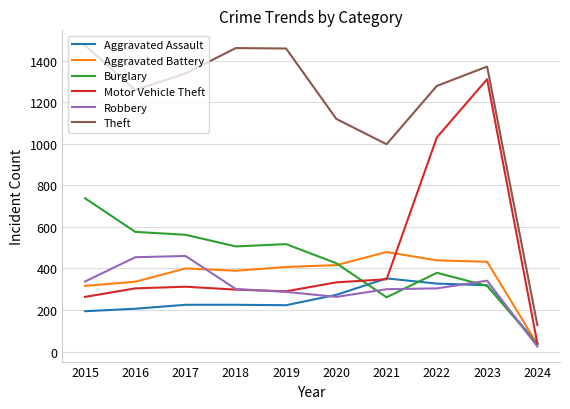

What is the sum of all Robbery values?

3071